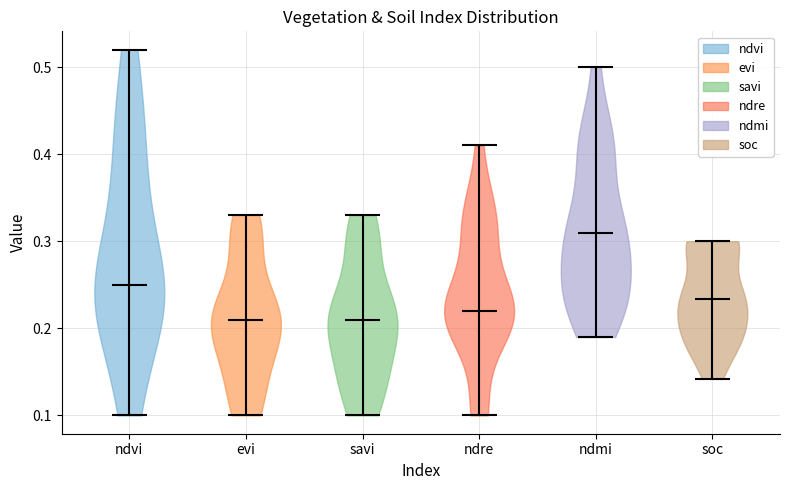

What is the lowest point the violin for ndre reaches on the y-axis? The values are not printed on the chart, so give them approximately, as read against the axis.

0.10